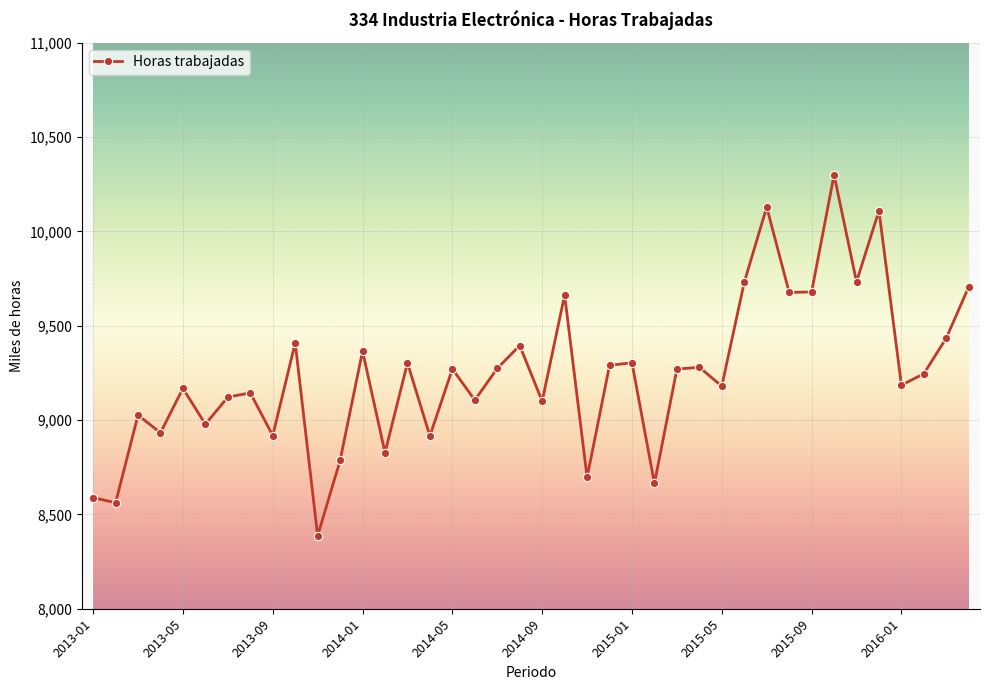

What is the difference between the maximum and minimum values?

1913